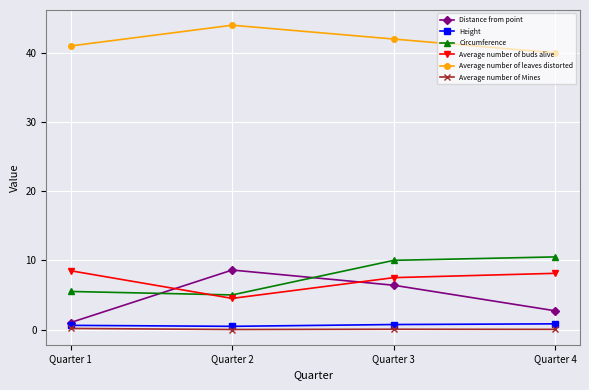

At which category does Circumference reach its first local valley?

Quarter 2